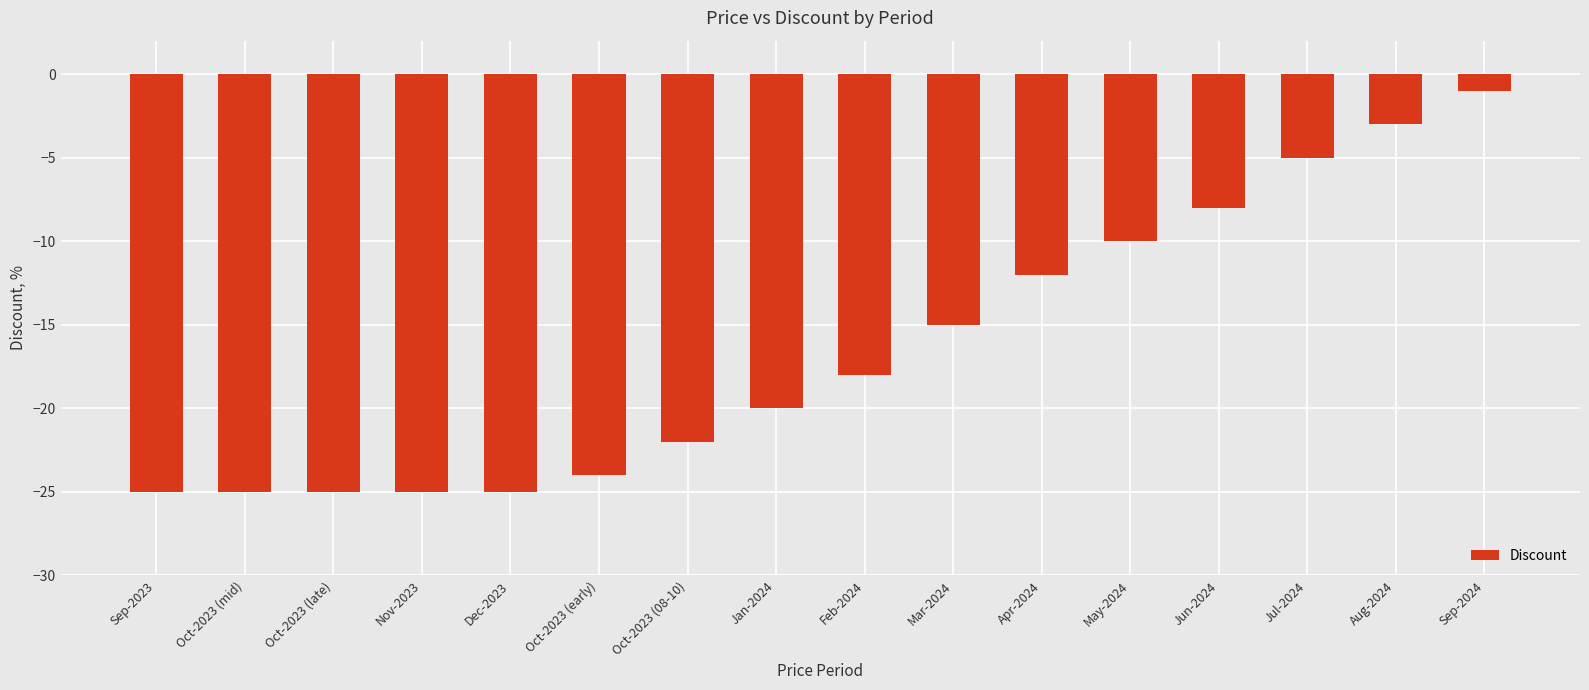

What is the sum of all values?

-263